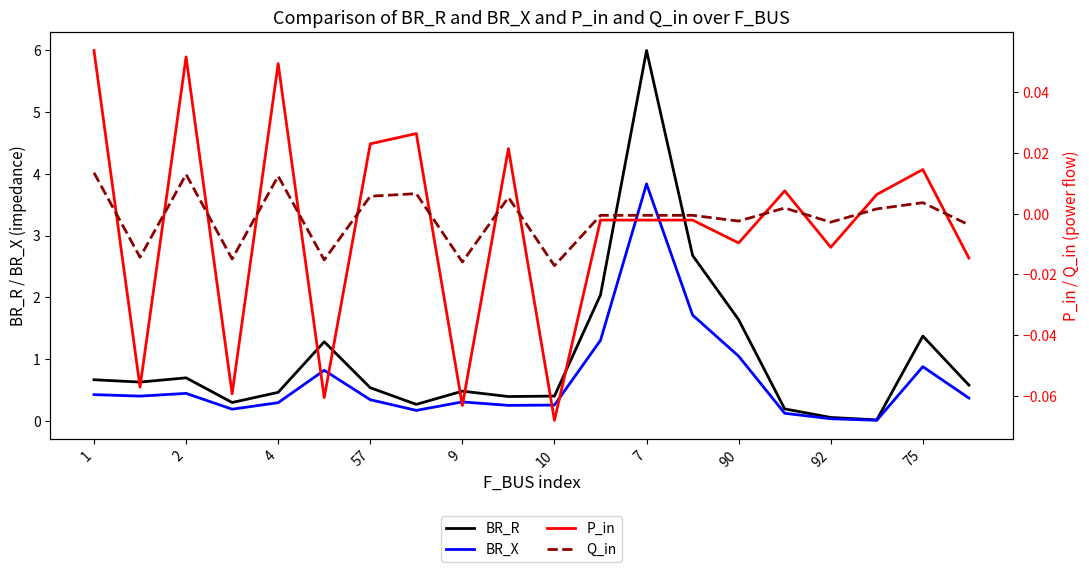

Reading left to right, transcribe all the data shown in this chart.

BR_R: 0.7	0.6	0.7	0.3	0.5	1.3	0.5	0.3	0.5	0.4	0.4	2.0	6.0	2.7	1.6	0.2	0.1	0.0	1.4	0.6
BR_X: 0.4	0.4	0.4	0.2	0.3	0.8	0.3	0.2	0.3	0.3	0.3	1.3	3.8	1.7	1.0	0.1	0.0	0.0	0.9	0.4
P_in: 0.1	-0.1	0.1	-0.1	0.0	-0.1	0.0	0.0	-0.1	0.0	-0.1	-0.0	-0.0	-0.0	-0.0	0.0	-0.0	0.0	0.0	-0.0
Q_in: 0.0	-0.0	0.0	-0.0	0.0	-0.0	0.0	0.0	-0.0	0.0	-0.0	-0.0	-0.0	-0.0	-0.0	0.0	-0.0	0.0	0.0	-0.0